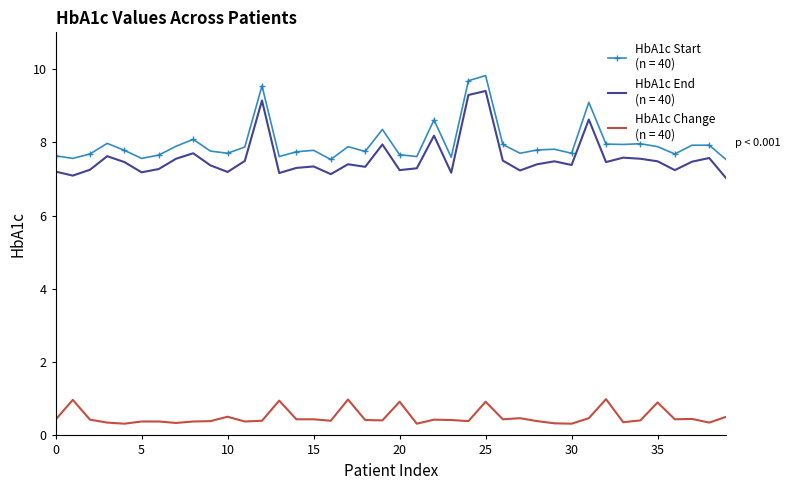

What is the smallest value displayed?

0.3